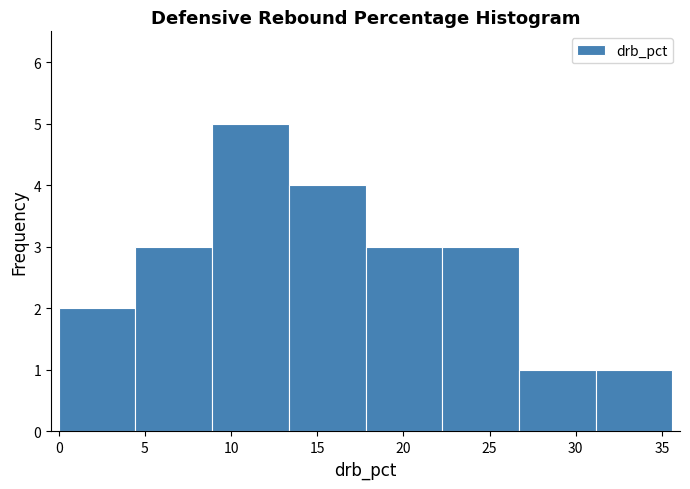

Over which range of the x-axis is the bar tallest?

8.90 to 13.35